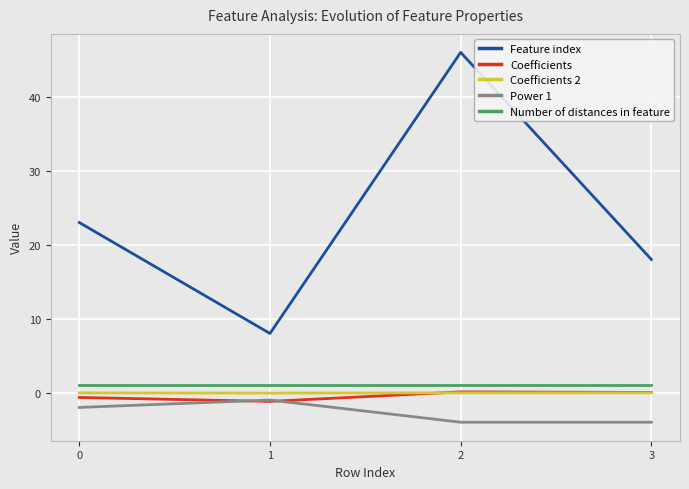

At which category does Coefficients reach its first local valley?

1